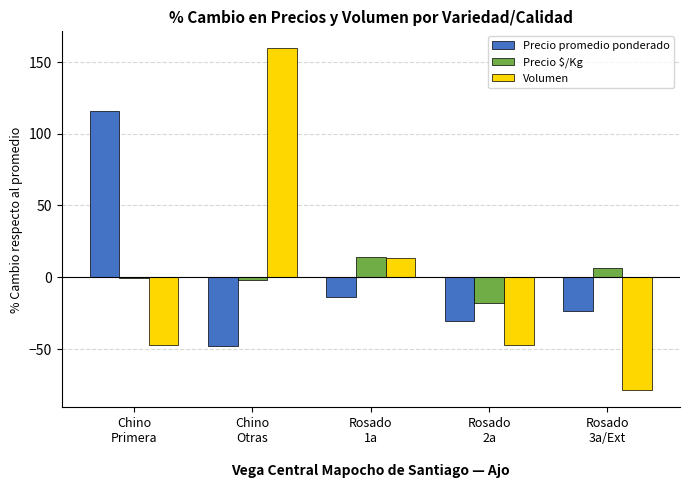

Are the bars grouped side by side (vs. stacked)?

Yes